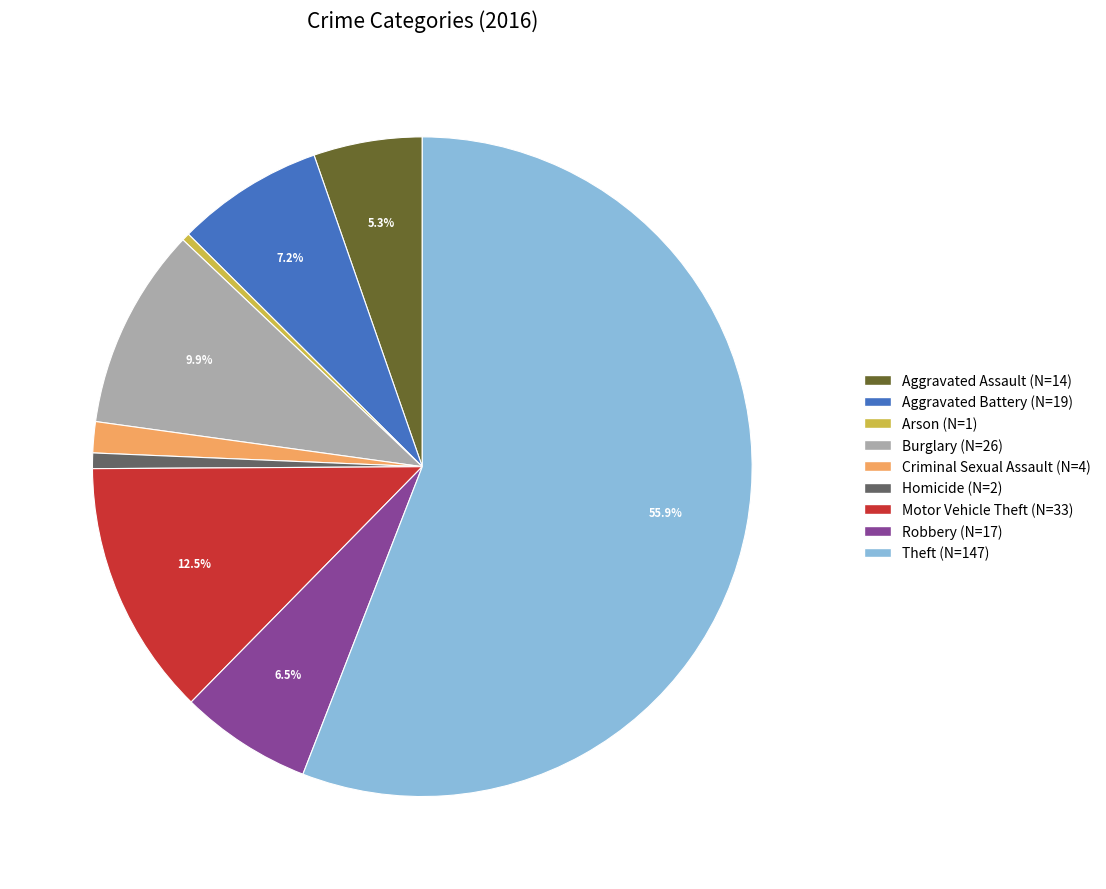

What percentage is NOT represented by Aggravated Assault?

94.7%